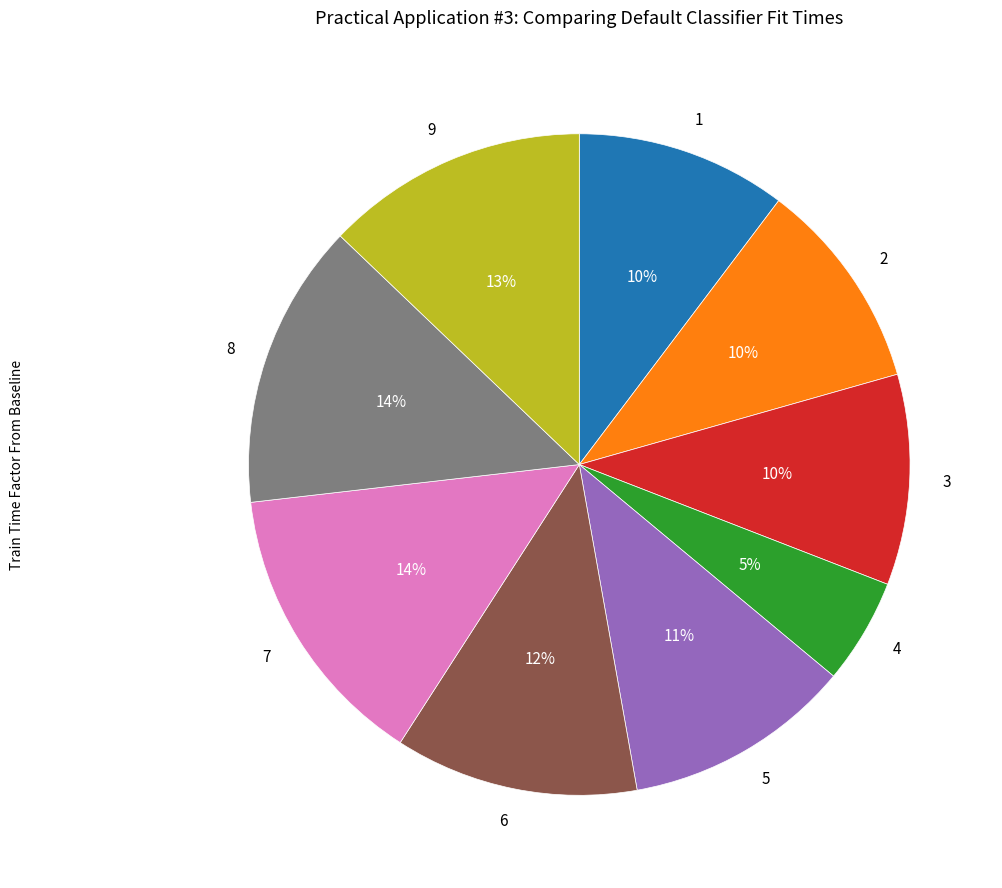

To the nearest percent, what is the difference between the 5 and 9 slice percentages?

2%